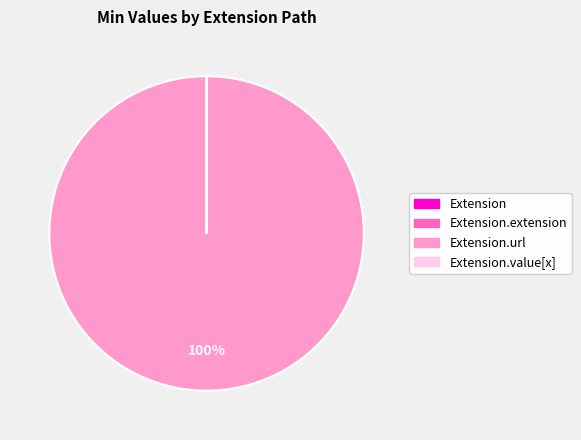

To the nearest percent, what is the average slice percentage?

25%